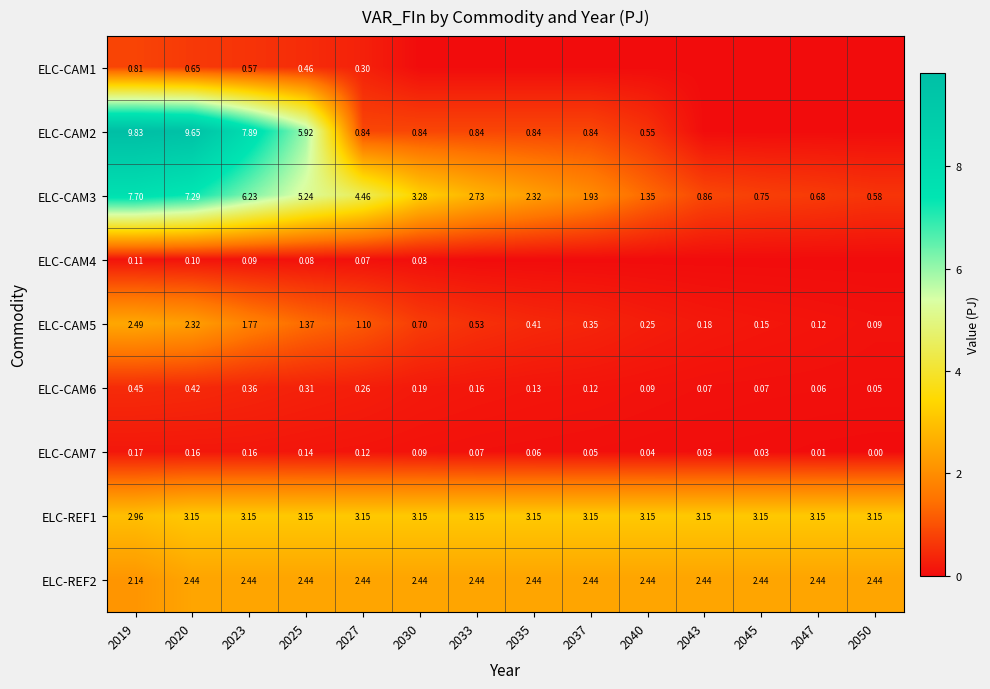

How many values in the ELC-REF1 series exceed 3?

13